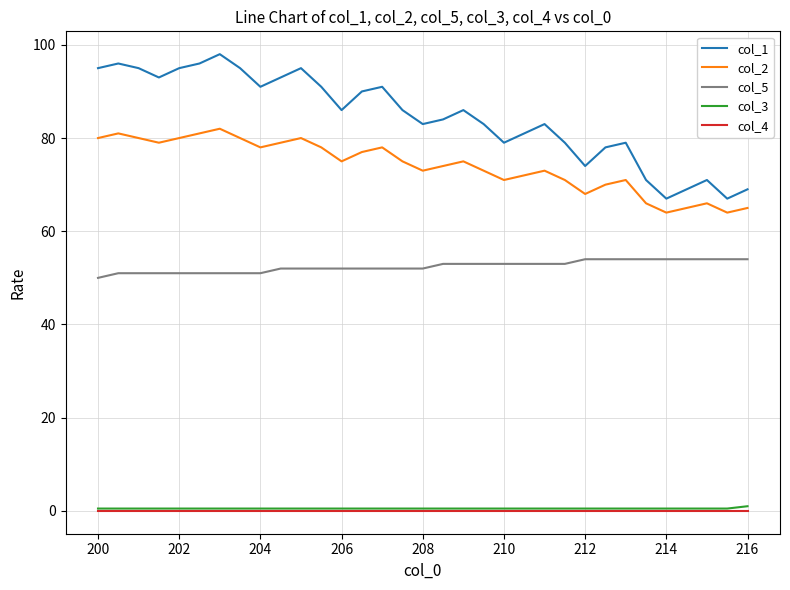

Which series has the largest total across all categories?

col_1